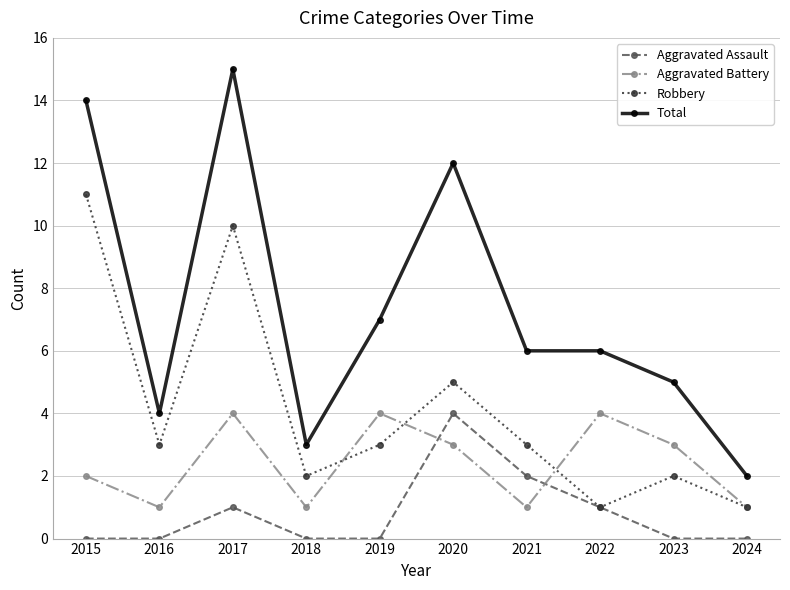

How many distinct data groups are displayed?

4